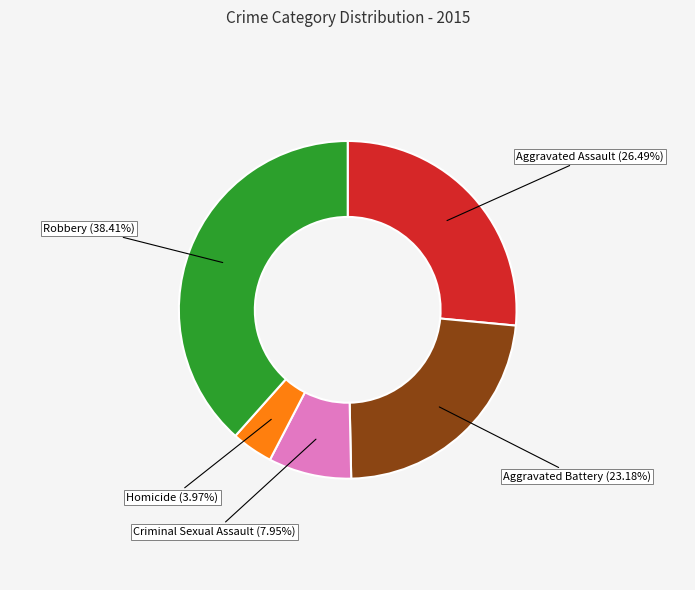

Does any single category account for the majority?

No